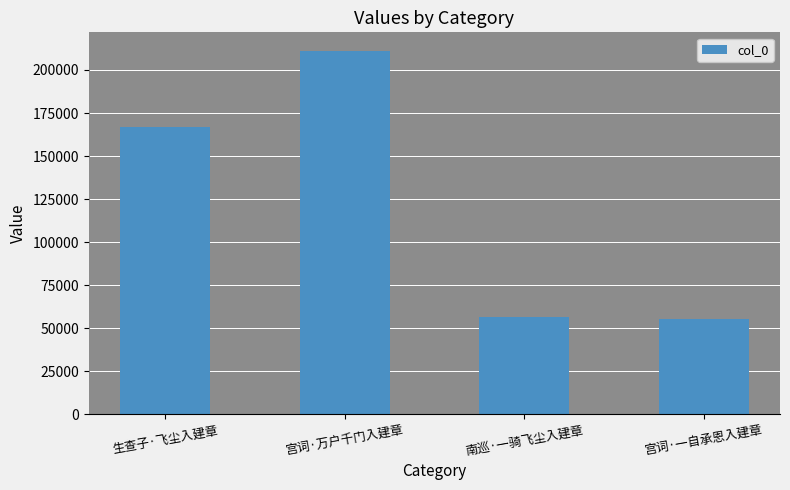

What is the maximum value shown in the chart?

211318